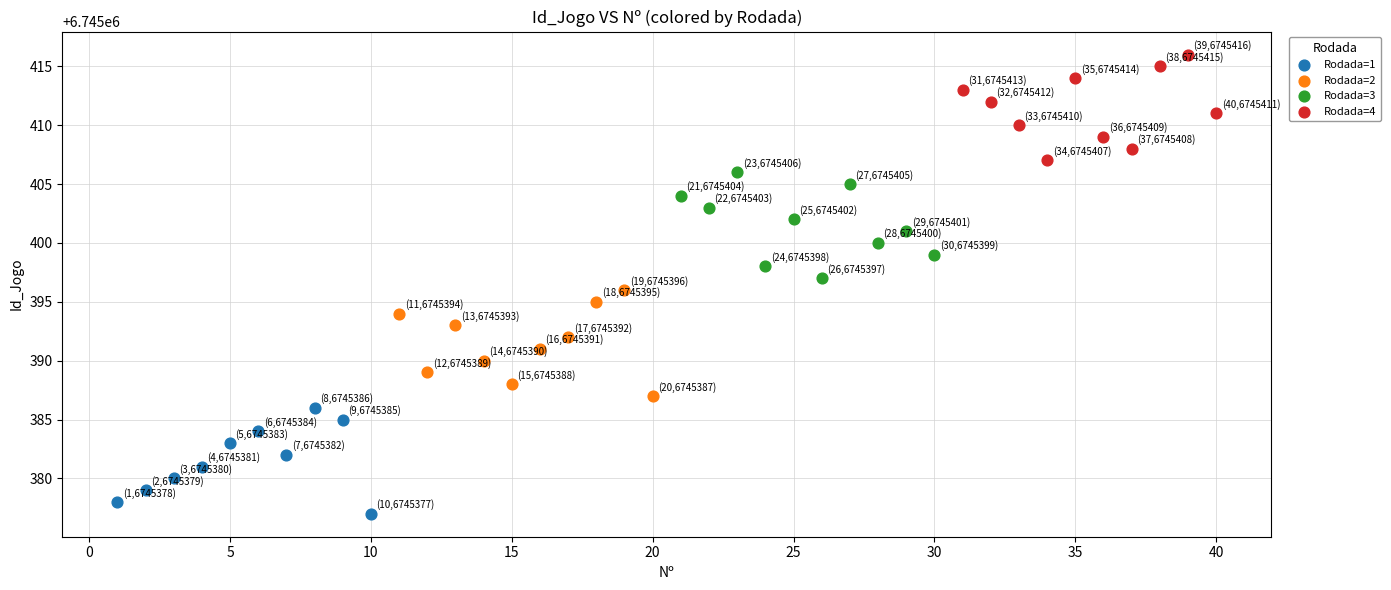

Which series reaches the maximum Y coordinate?

Rodada=4